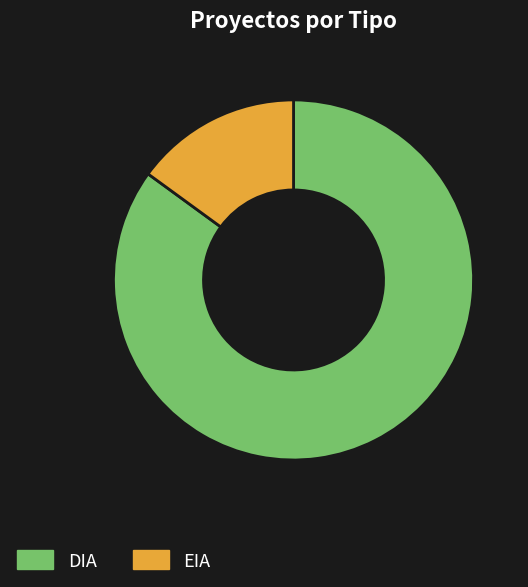

Is DIA the majority of the pie?

Yes